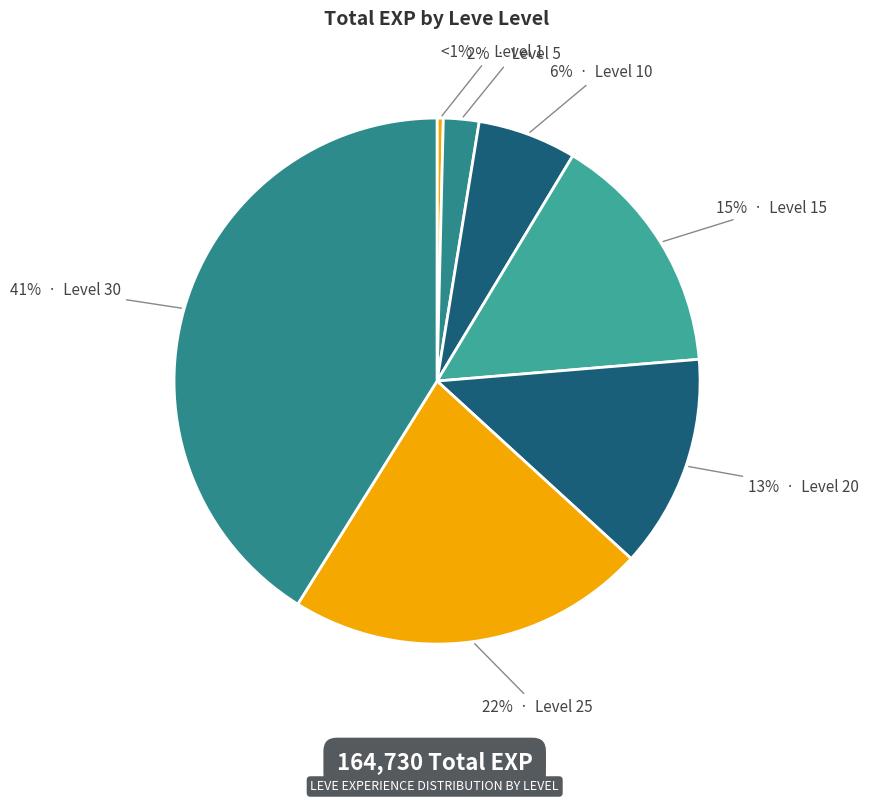

To the nearest percent, what is the difference between the Level 15 and Level 10 slice percentages?

9%